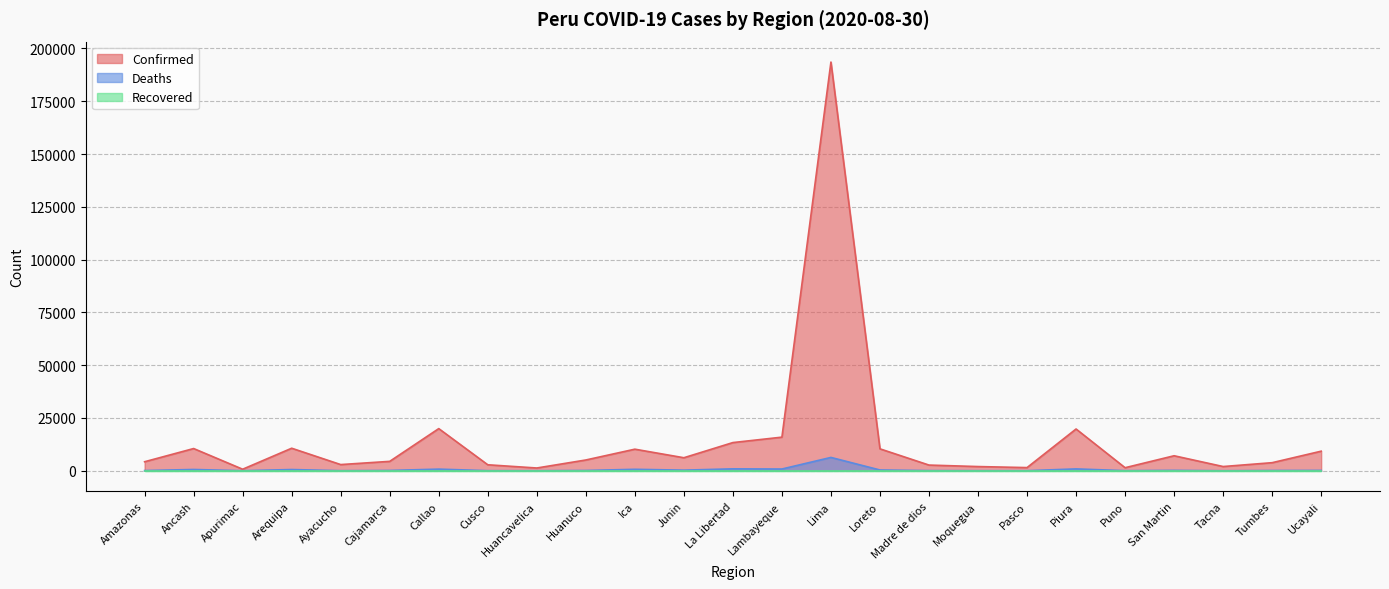

True or false: Deaths and Confirmed cross at least once.

False